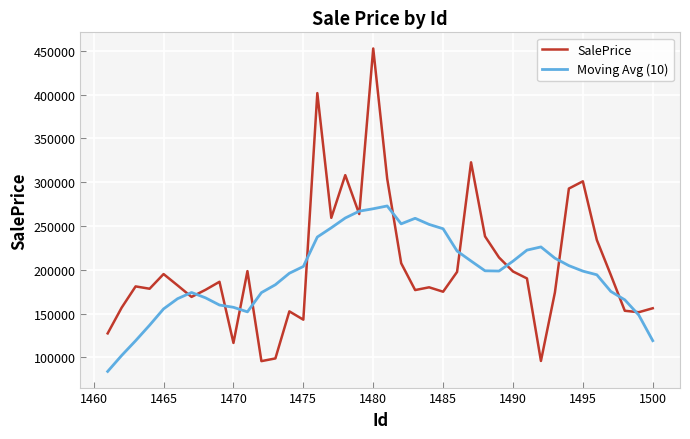

Which series has the largest range (max minus min)?

SalePrice